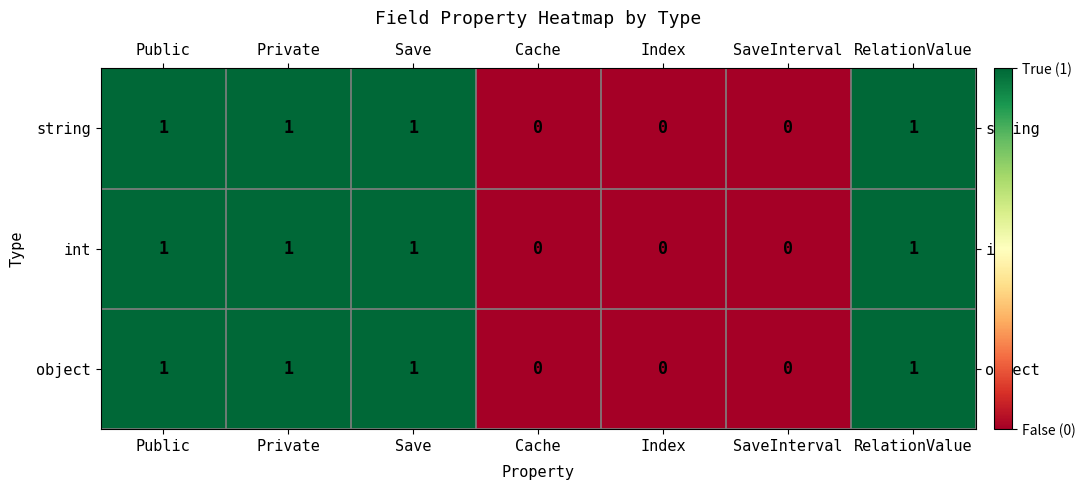

Count the object values in the range 0 to 1.

7